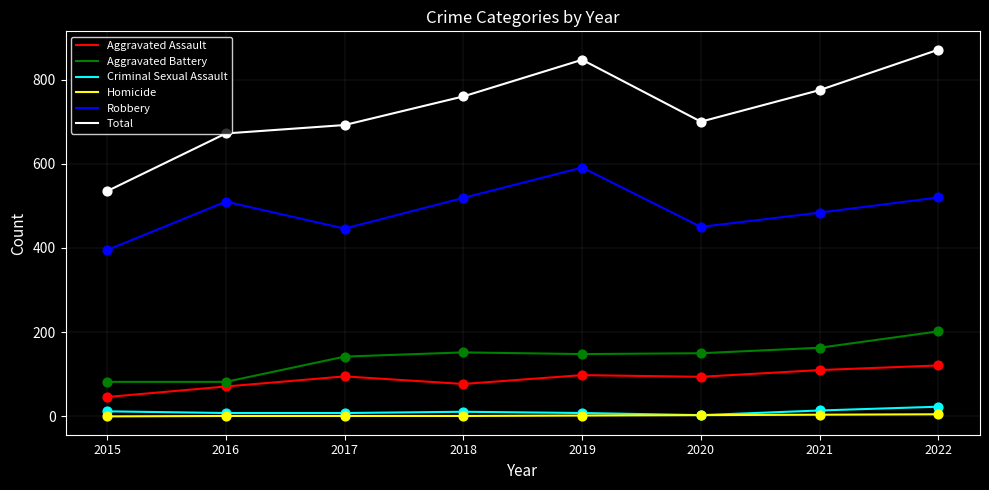

Which series has the largest total across all categories?

Total